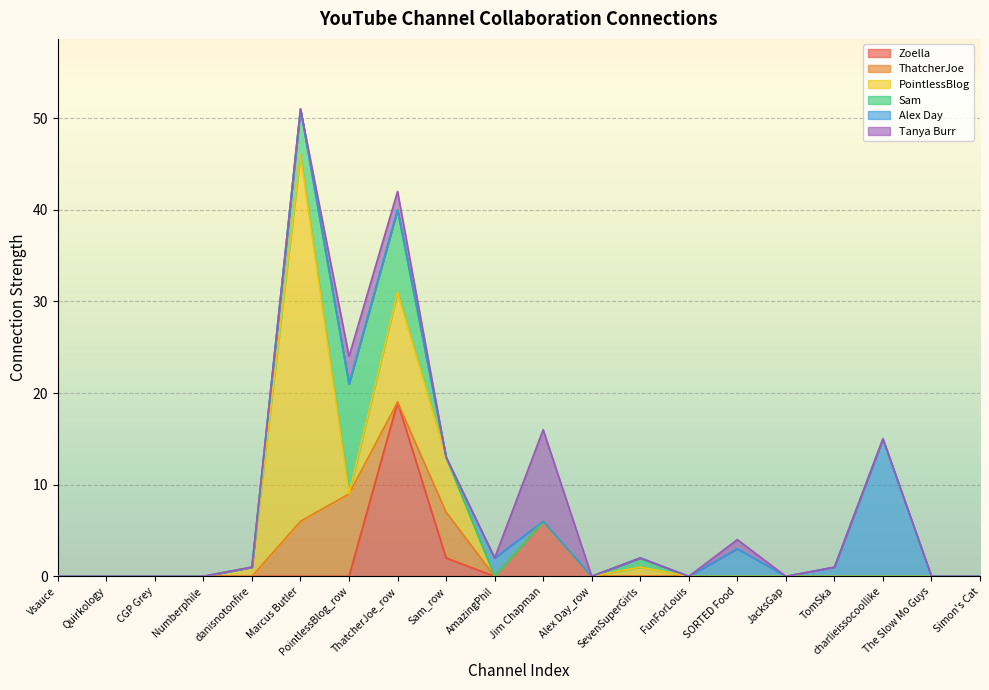

Between SevenSuperGirls and SORTED Food, which series saw the biggest shift?

Alex Day